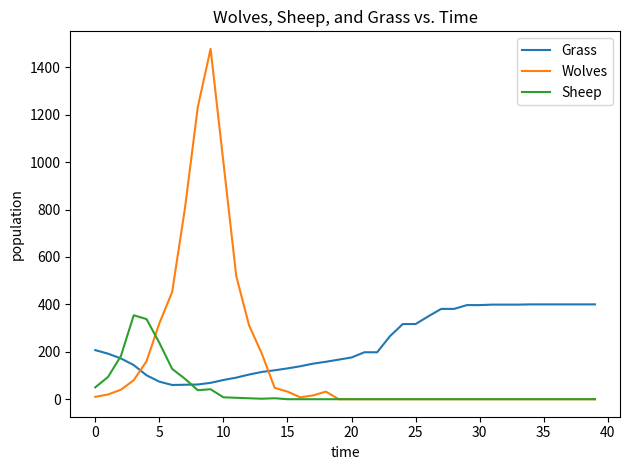

How many intersections are there between Wolves and Grass?

2